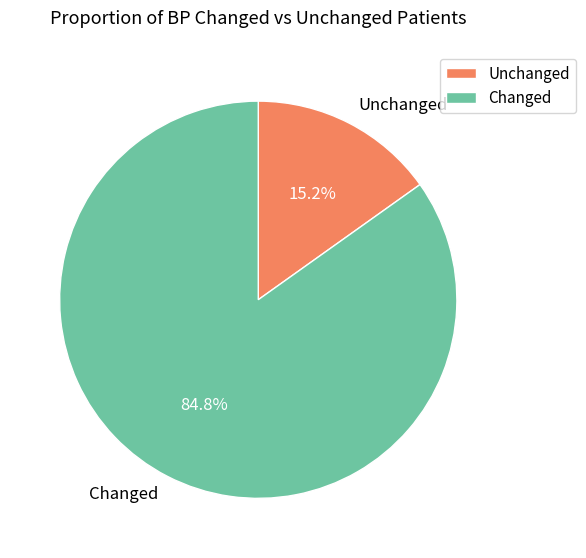

Is there a majority slice in this chart?

Yes